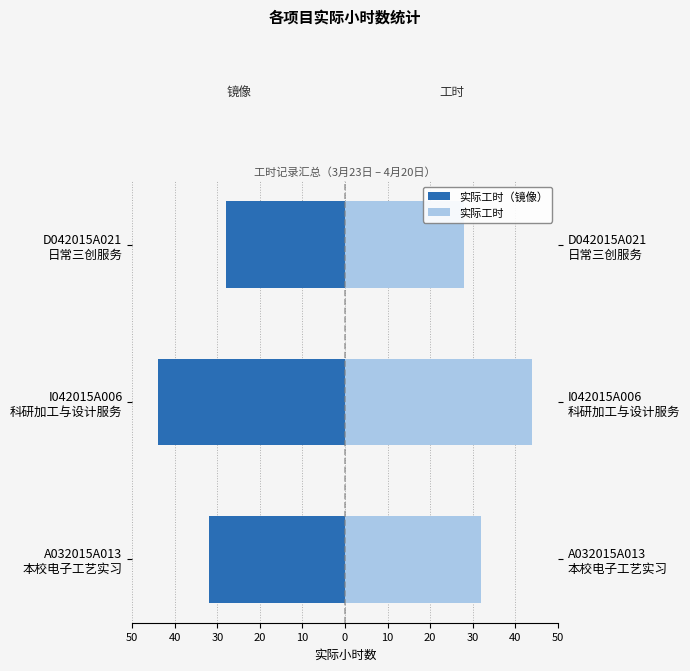

Read the 实际工时（镜像） value at A032015A013 本校电子工艺实习, to the nearest 10.

-30